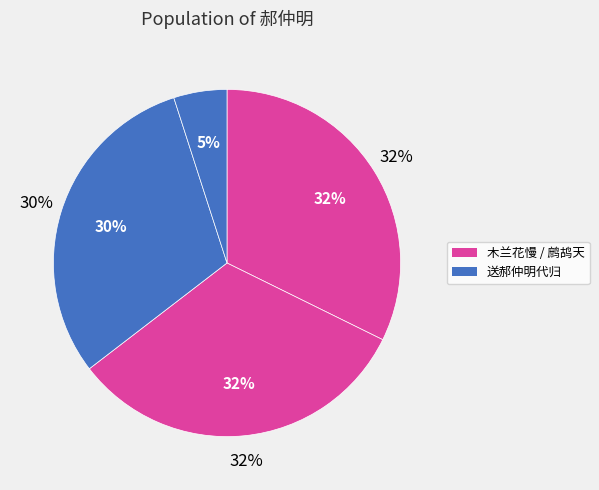

To the nearest percent, what is the difference between the largest and smallest slice percentages?

27%